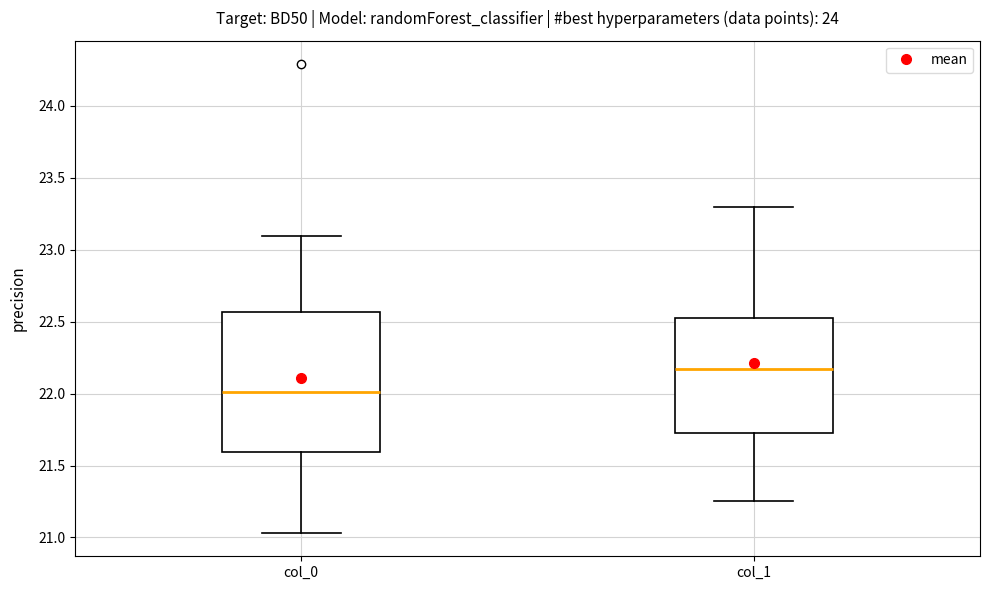

Which box has the lowest median line?

col_0